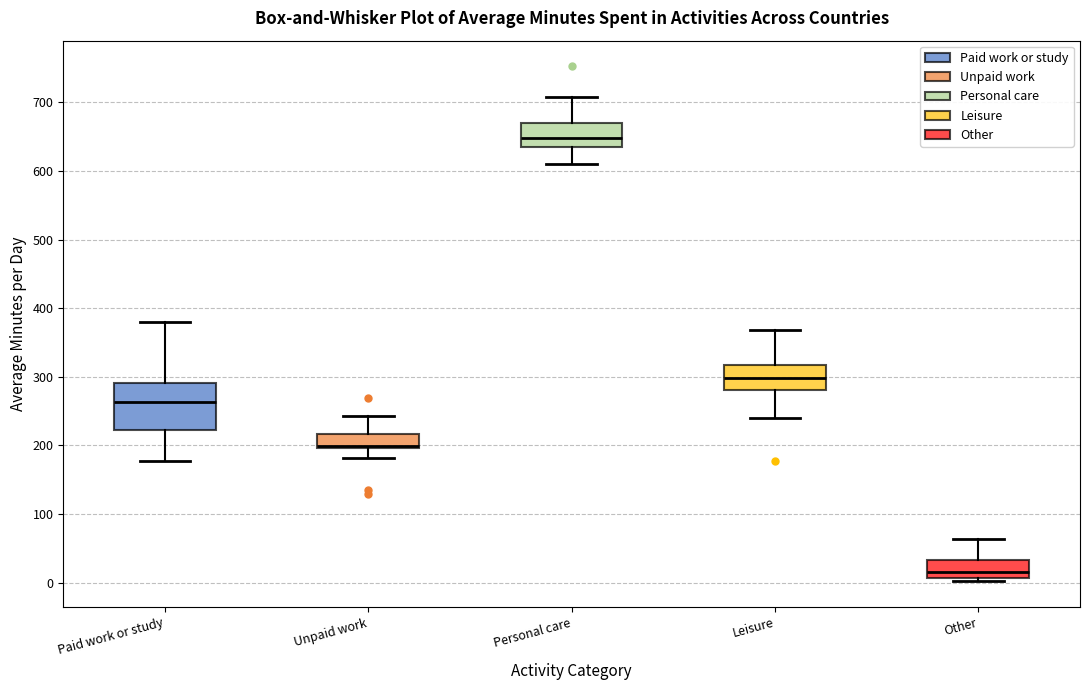

Reading left to right, transcribe this box plot: for each box, give where its median line is, the range the box spans, and where its two whiskers end, as read against the y-axis. The values are not printed on the chart, so give them approximately, as read against the axis.

Paid work or study: median 260, box 220 to 290, whiskers 180 to 380
Unpaid work: median 200 (just above the box's lower edge), box 200 to 220, whiskers 180 to 240
Personal care: median 650, box 640 to 670, whiskers 610 to 710
Leisure: median 300, box 280 to 320, whiskers 240 to 370
Other: median 20, box 10 to 30, whiskers 0 to 60